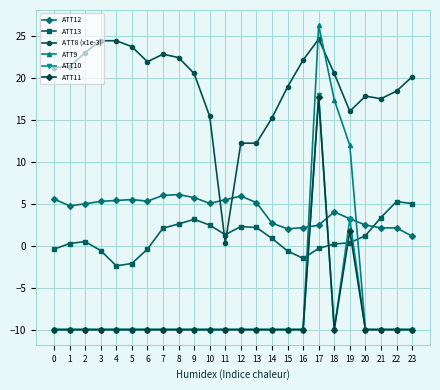

True or false: ATT9 has a value of -10.0 at 6.

True